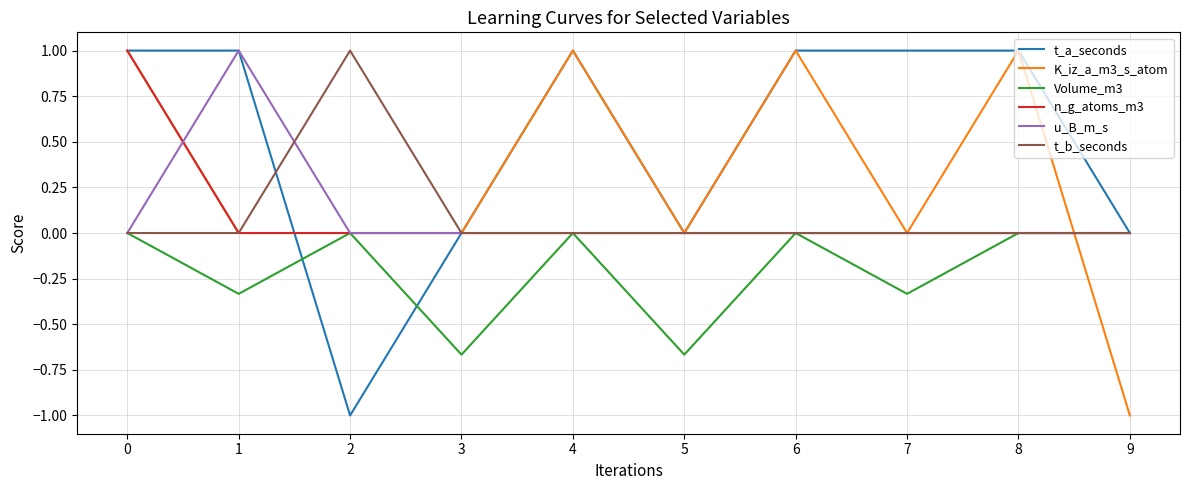

What is the average value of the u_B_m_s series?

0.1